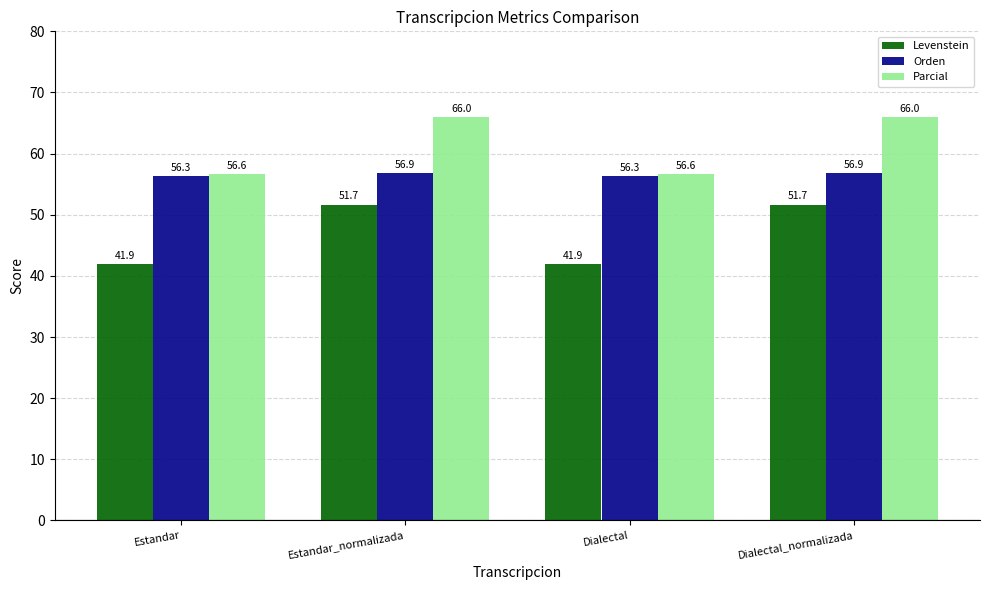

What value does the Levenstein series have at Estandar_normalizada?

51.7